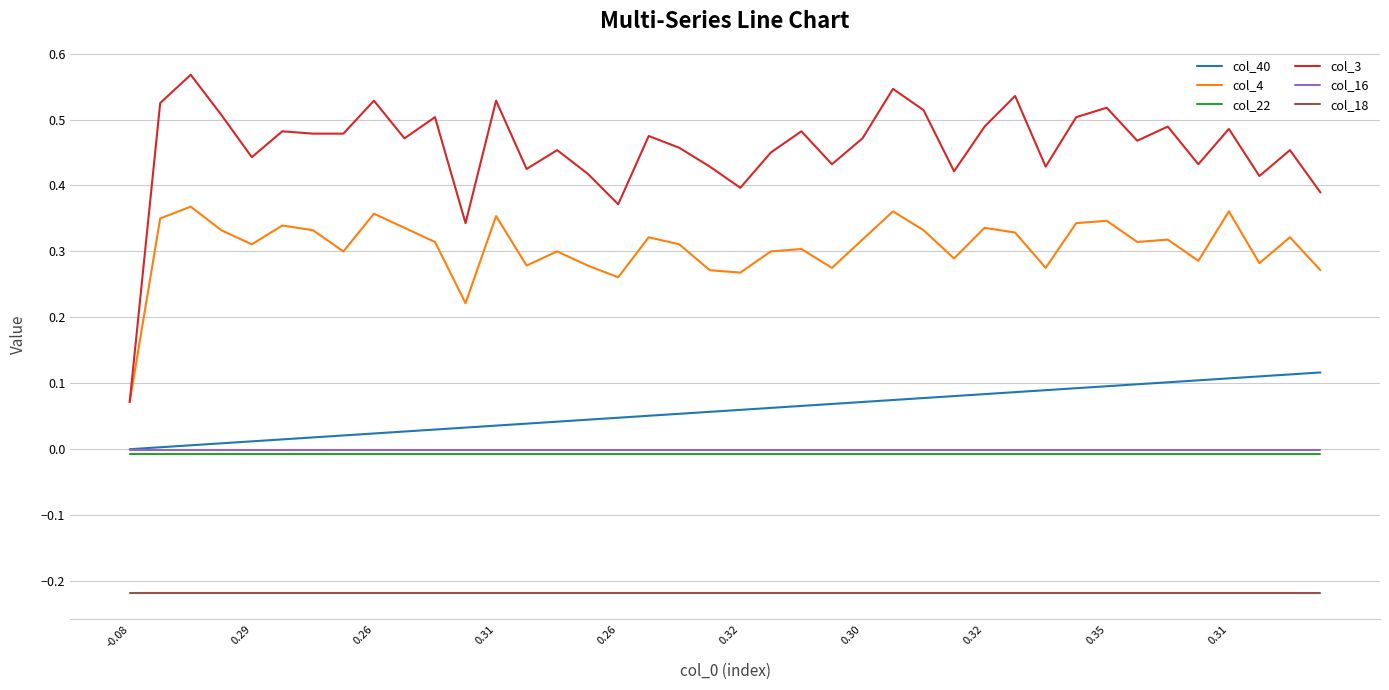

True or false: col_3 and col_22 intersect in this chart.

False